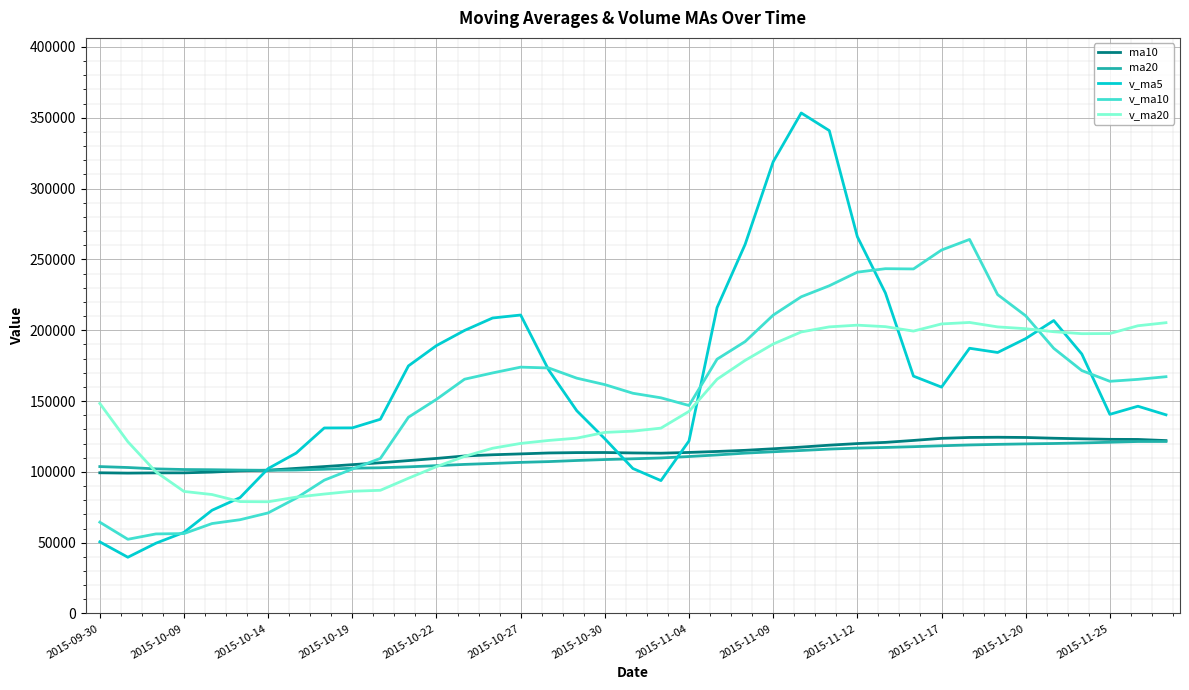

Which series has the widest spread of values?

v_ma5